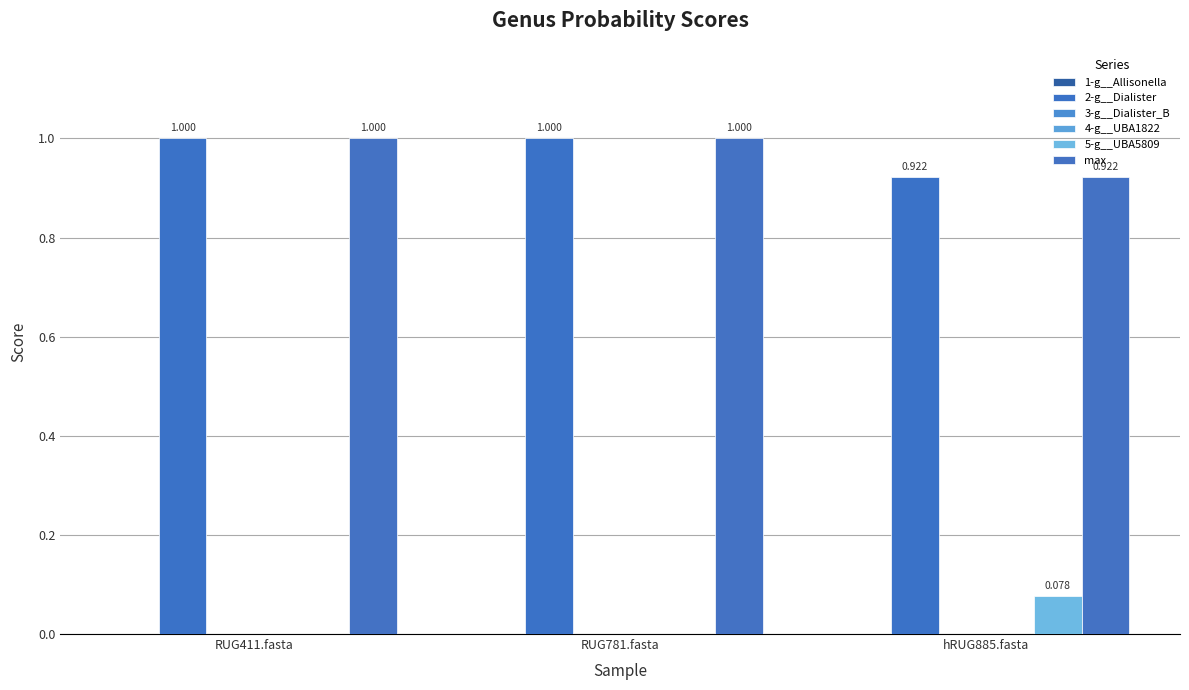

What is the spread (max minus min) of values at RUG781.fasta?

1.0